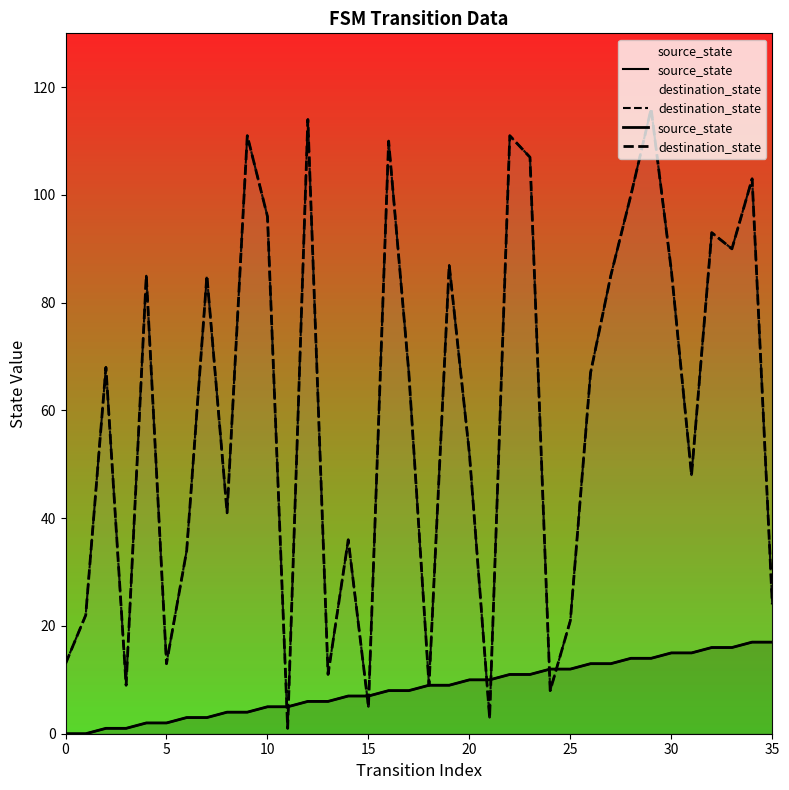

What value does the destination_state series have at 25?

21